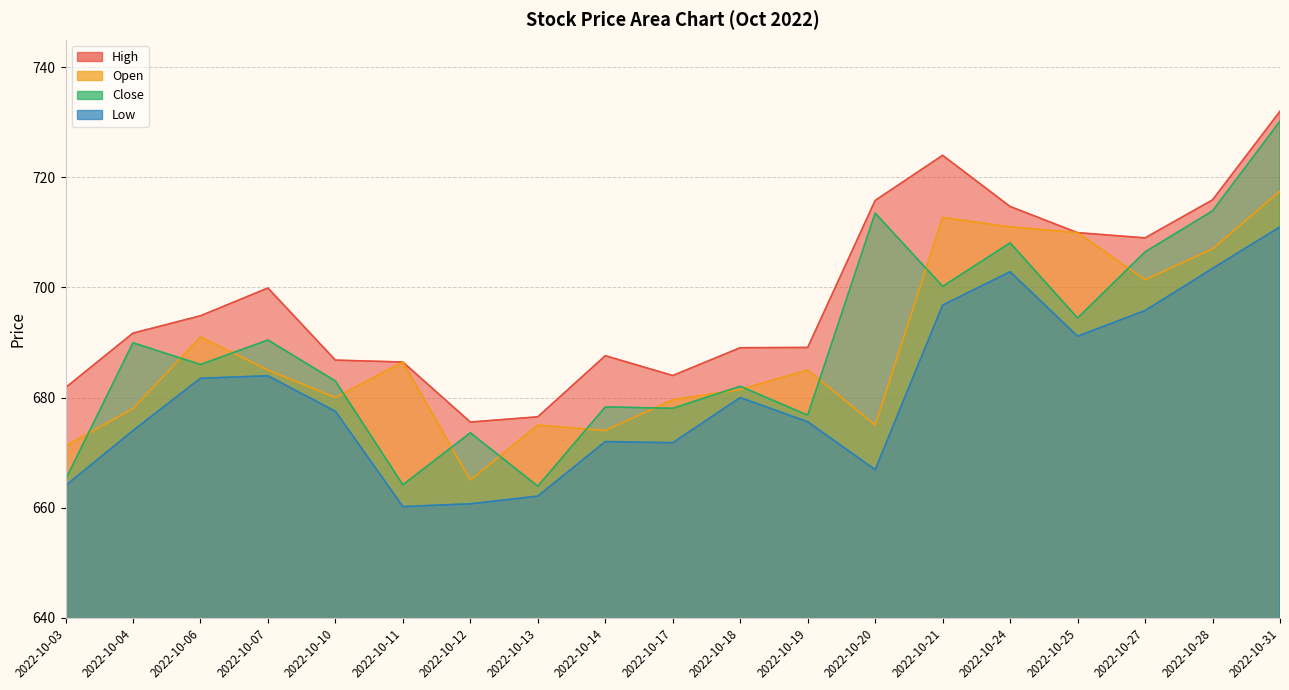

At which category does Open reach its first local valley?

2022-10-10